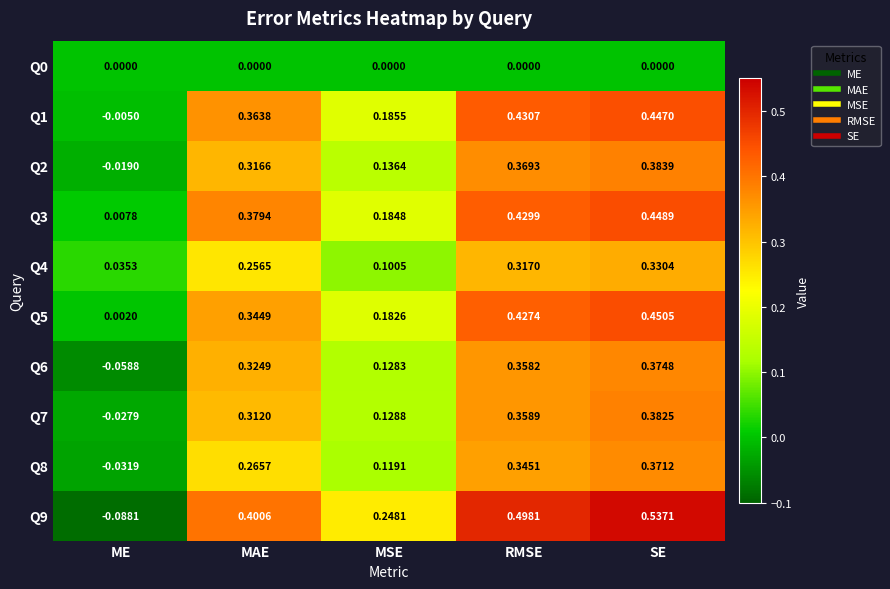

List the labels in order of Q1 value, largest first.

SE, RMSE, MAE, MSE, ME